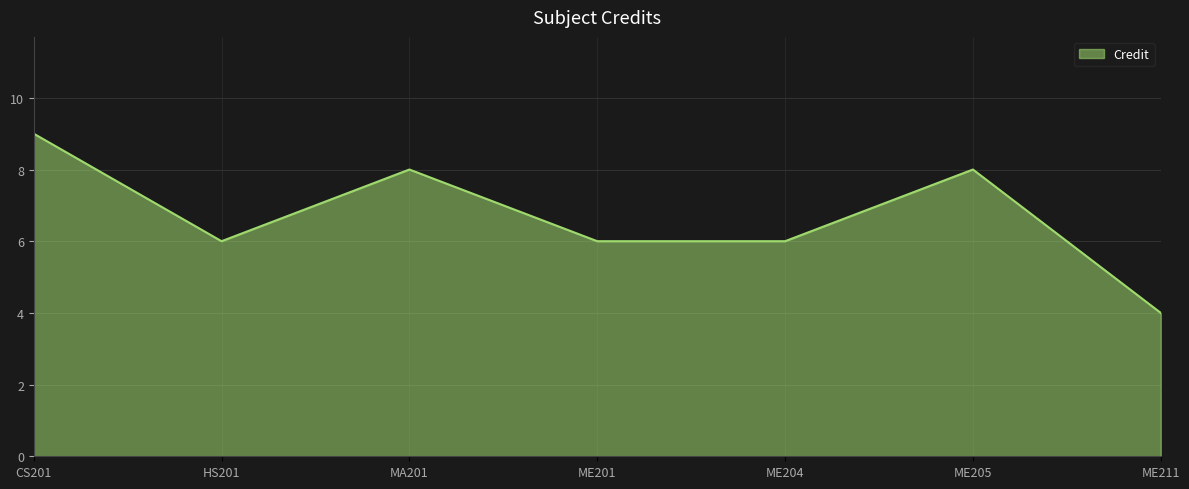

How many lines are shown in the chart?

1